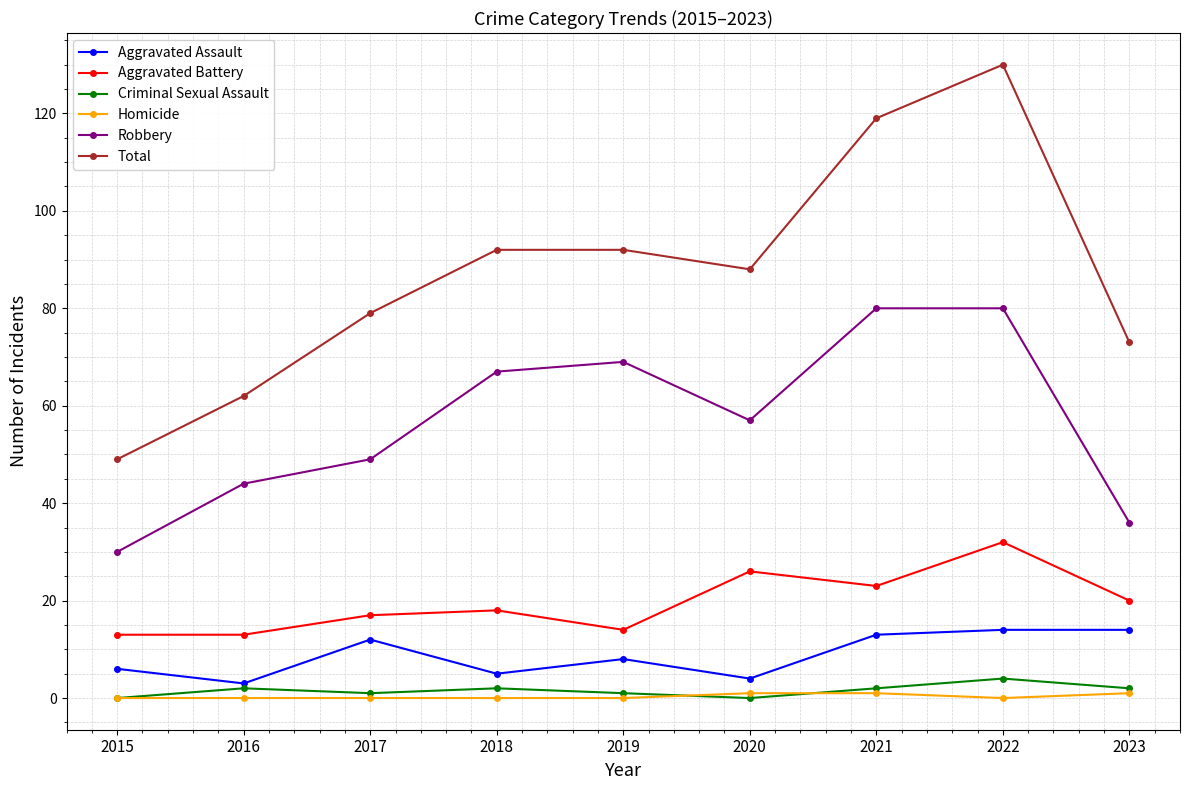

What are all the series names shown in the legend?

Aggravated Assault, Aggravated Battery, Criminal Sexual Assault, Homicide, Robbery, Total